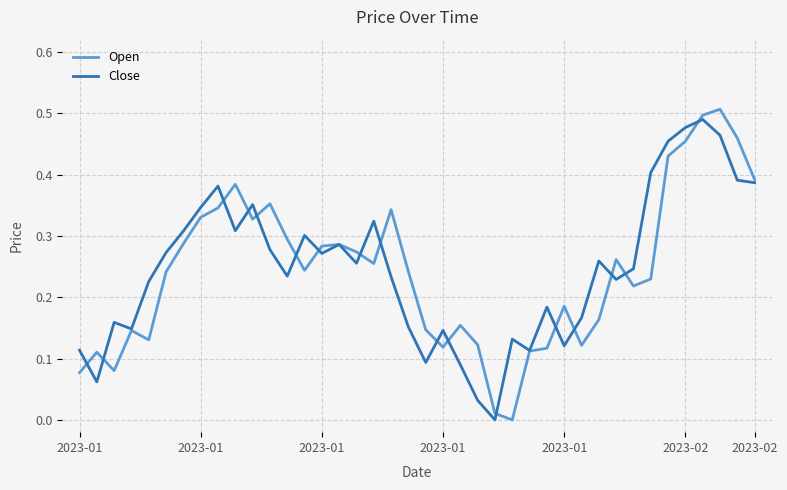

How many series are shown in this chart?

2